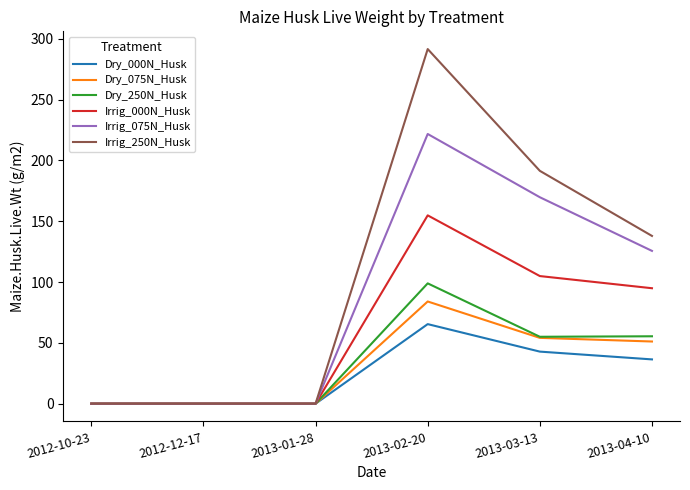

Which series has the largest range (max minus min)?

Irrig_250N_Husk